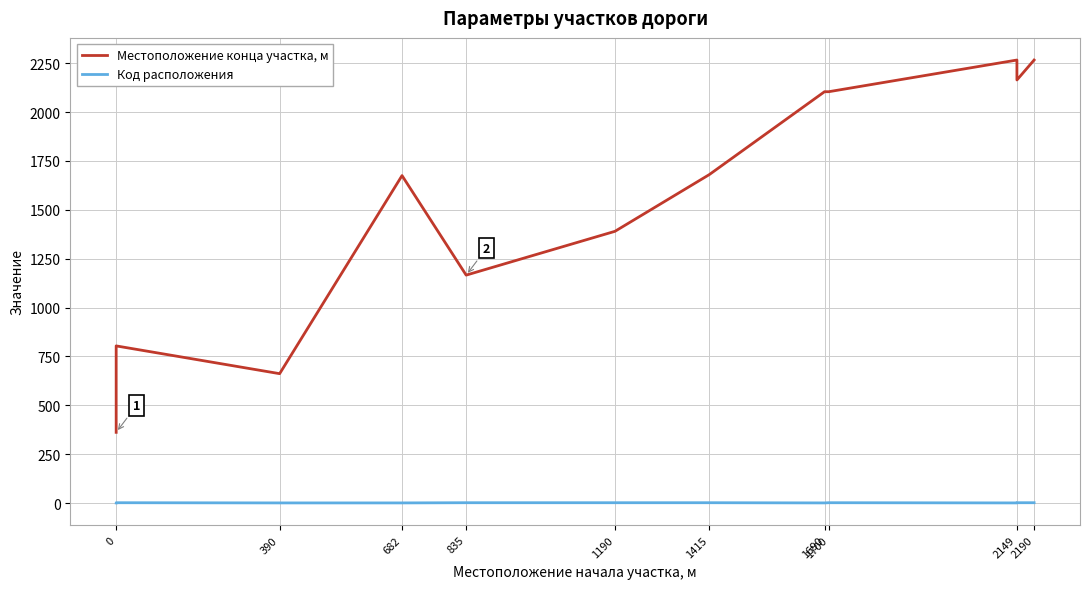

What is the average value of the Местоположение конца участка, м series?

1554